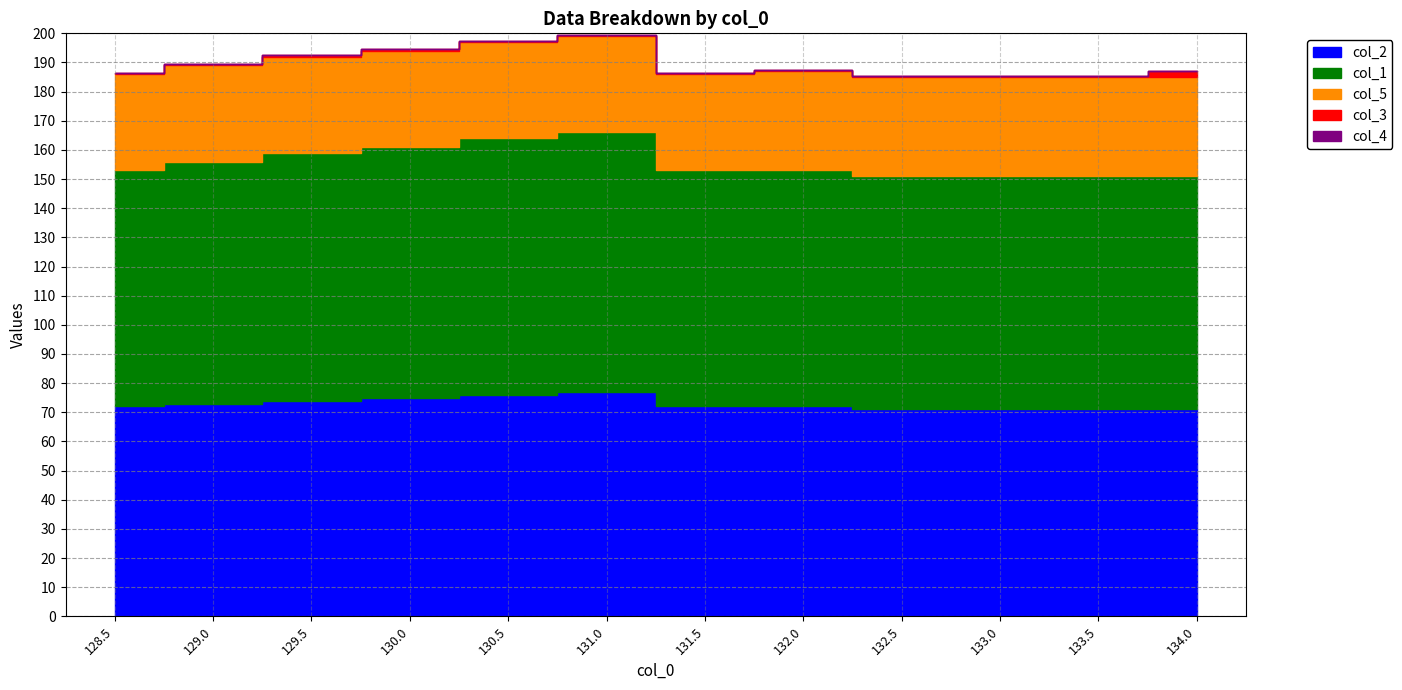

Which series has the largest total across all categories?

col_1